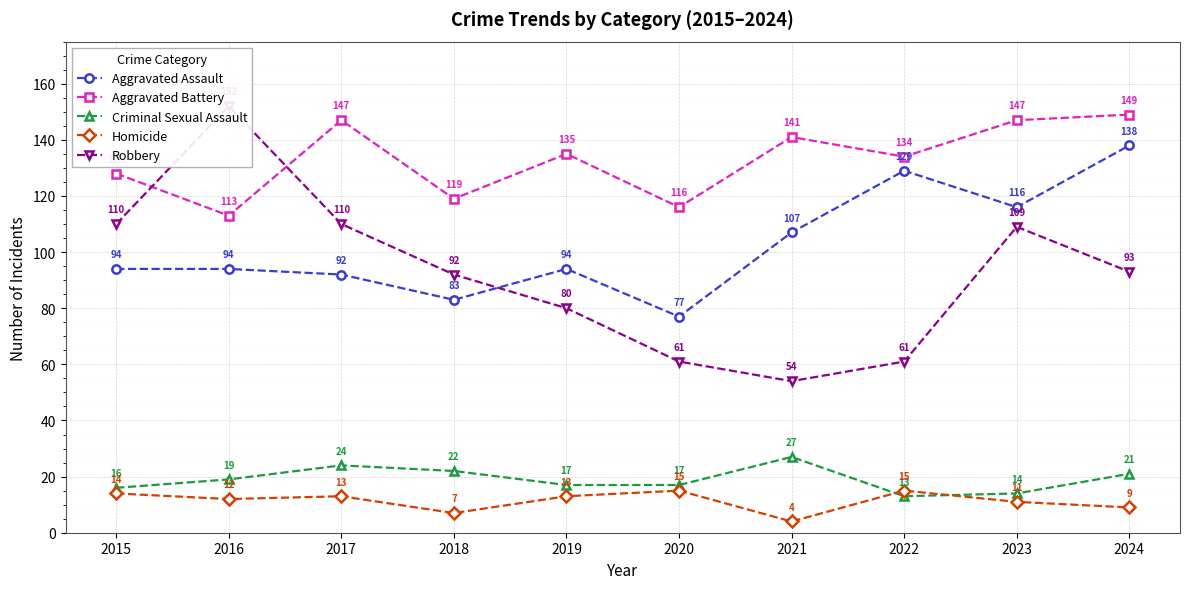

Reading left to right, what are all the values shown in this chart?

Aggravated Assault: 2015=94	2016=94	2017=92	2018=83	2019=94	2020=77	2021=107	2022=129	2023=116	2024=138
Aggravated Battery: 2015=128	2016=113	2017=147	2018=119	2019=135	2020=116	2021=141	2022=134	2023=147	2024=149
Criminal Sexual Assault: 2015=16	2016=19	2017=24	2018=22	2019=17	2020=17	2021=27	2022=13	2023=14	2024=21
Homicide: 2015=14	2016=12	2017=13	2018=7	2019=13	2020=15	2021=4	2022=15	2023=11	2024=9
Robbery: 2015=110	2016=152	2017=110	2018=92	2019=80	2020=61	2021=54	2022=61	2023=109	2024=93